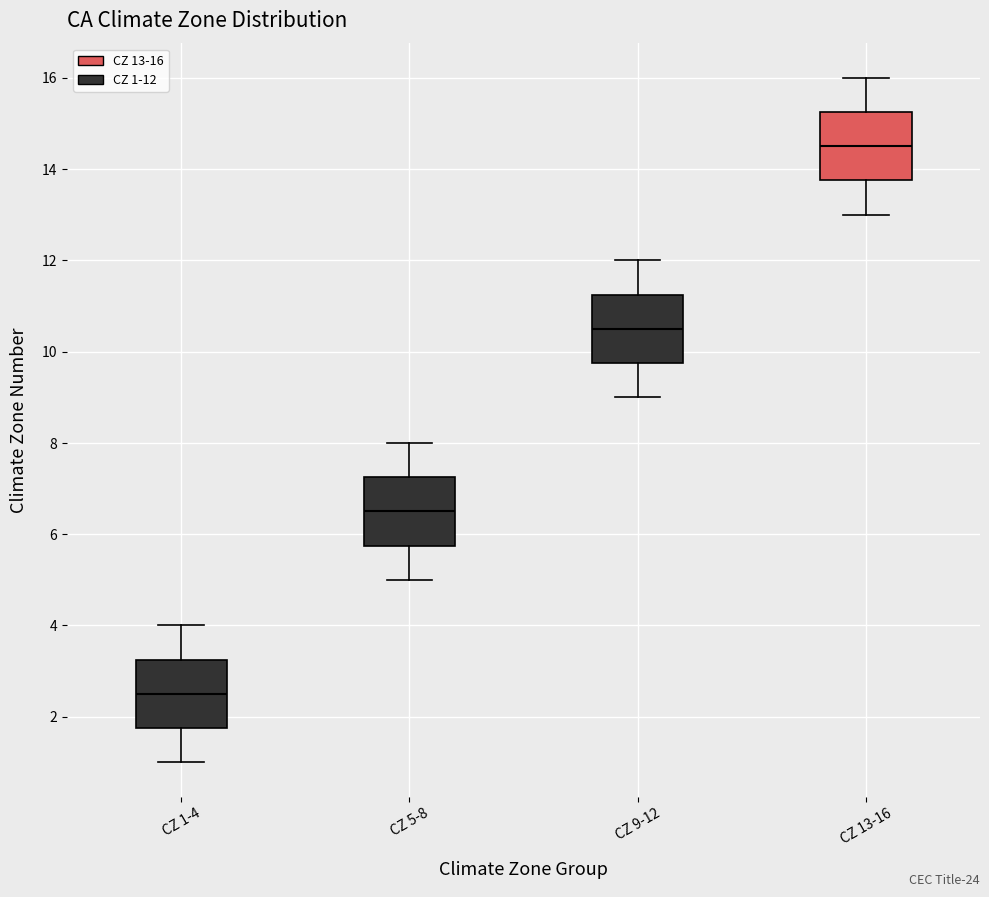

Reading left to right, read every box against the y-axis: the position of its median line, the range the box covers, and the ends of its whiskers. The values are not printed on the chart, so give them approximately, as read against the axis.

CZ 1-4: median 2.6, box 1.8 to 3.2, whiskers 1.0 to 4.0
CZ 5-8: median 6.6, box 5.8 to 7.2, whiskers 5.0 to 8.0
CZ 9-12: median 10.6, box 9.8 to 11.2, whiskers 9.0 to 12.0
CZ 13-16: median 14.6, box 13.8 to 15.2, whiskers 13.0 to 16.0